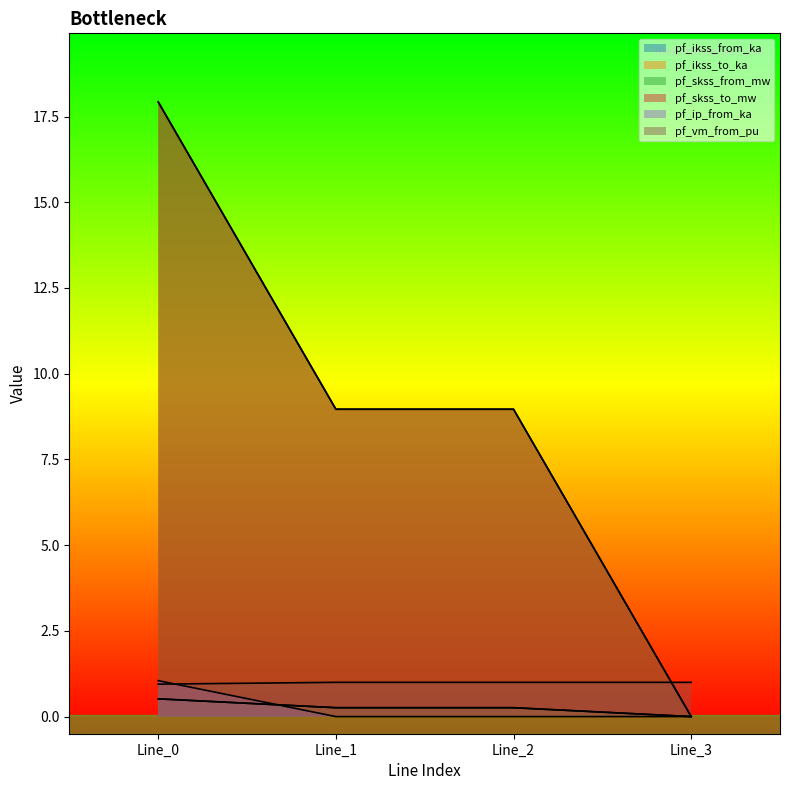

At which label does pf_ikss_from_ka reach its peak?

Line_0